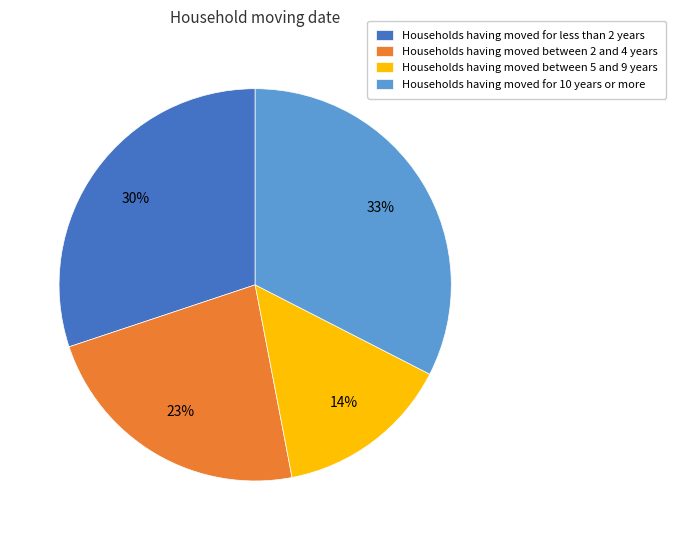

Count the number of slices in the pie.

4